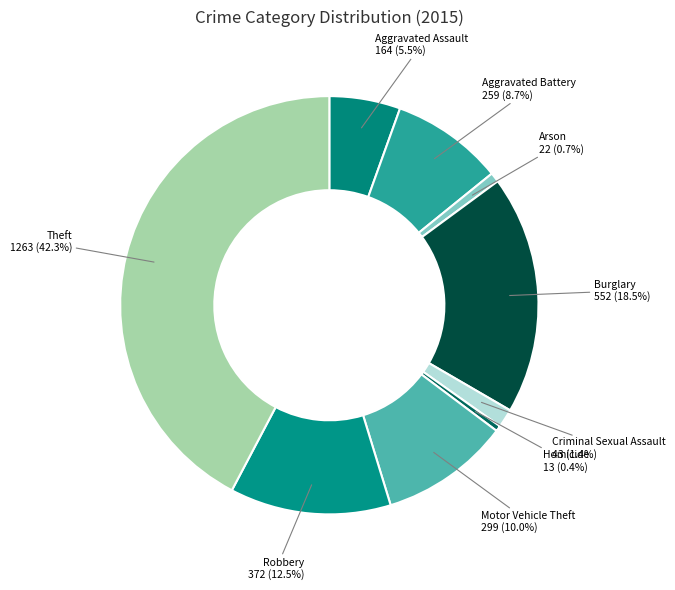

Between Motor Vehicle Theft and Robbery, which is larger?

Robbery